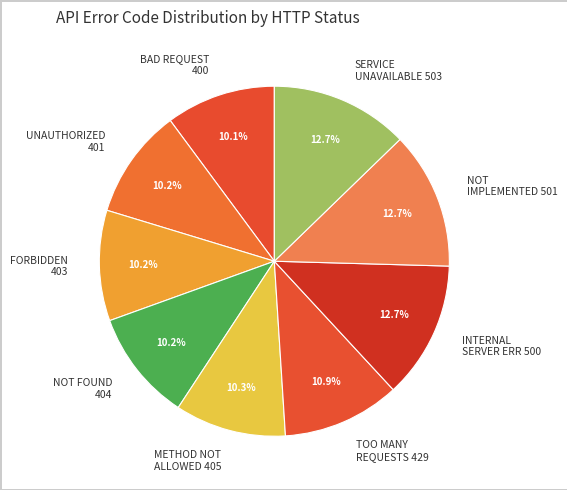

Which has a higher value, TOO MANY REQUESTS 429 or UNAUTHORIZED 401?

TOO MANY REQUESTS 429